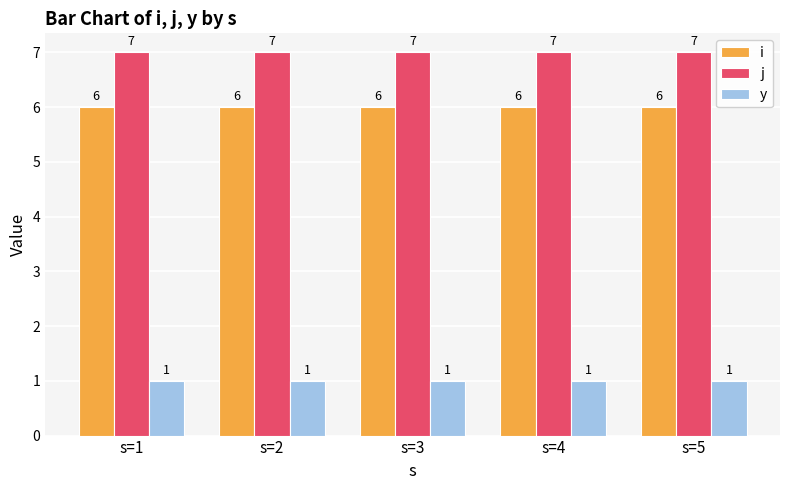

How many bars are there in each group?

3